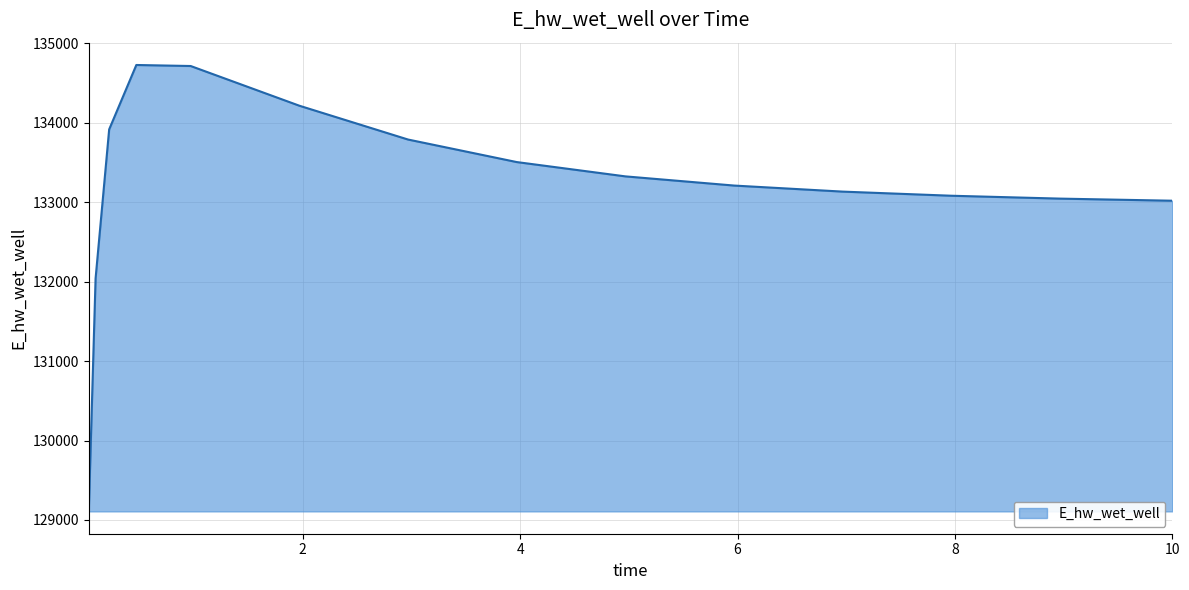

What is the smallest value displayed?

129107.9